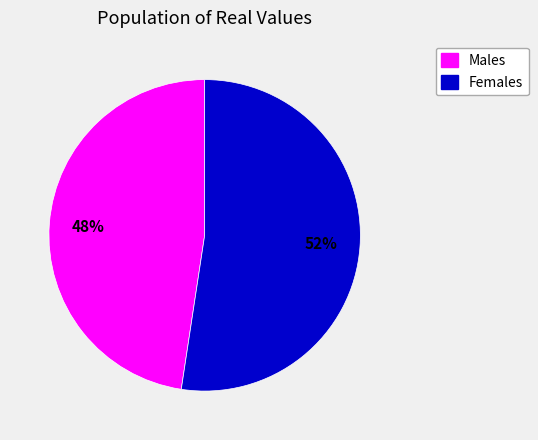

To the nearest percent, what is the average slice percentage?

50%